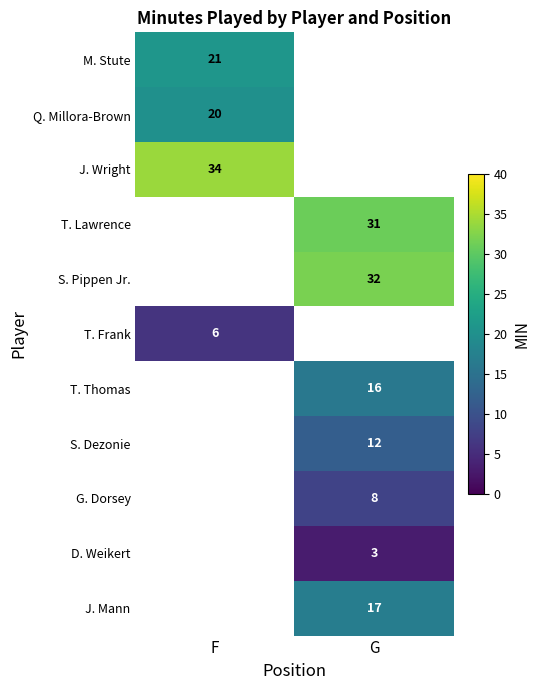

Is the value of T. Lawrence at G greater than the value of Q. Millora-Brown at F?

Yes